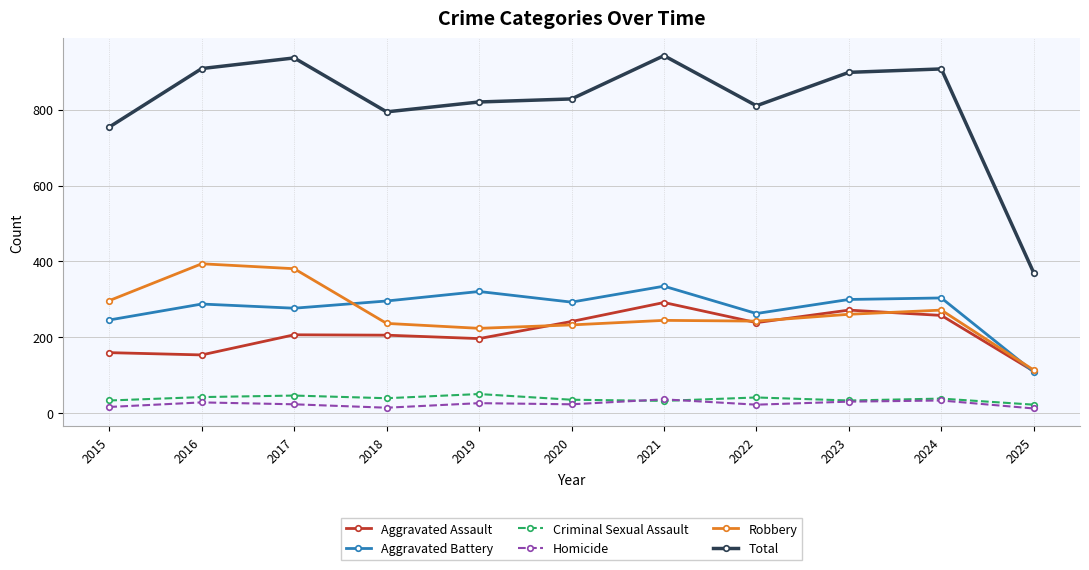

Is it true that Aggravated Assault equals 333 at 2017?

False